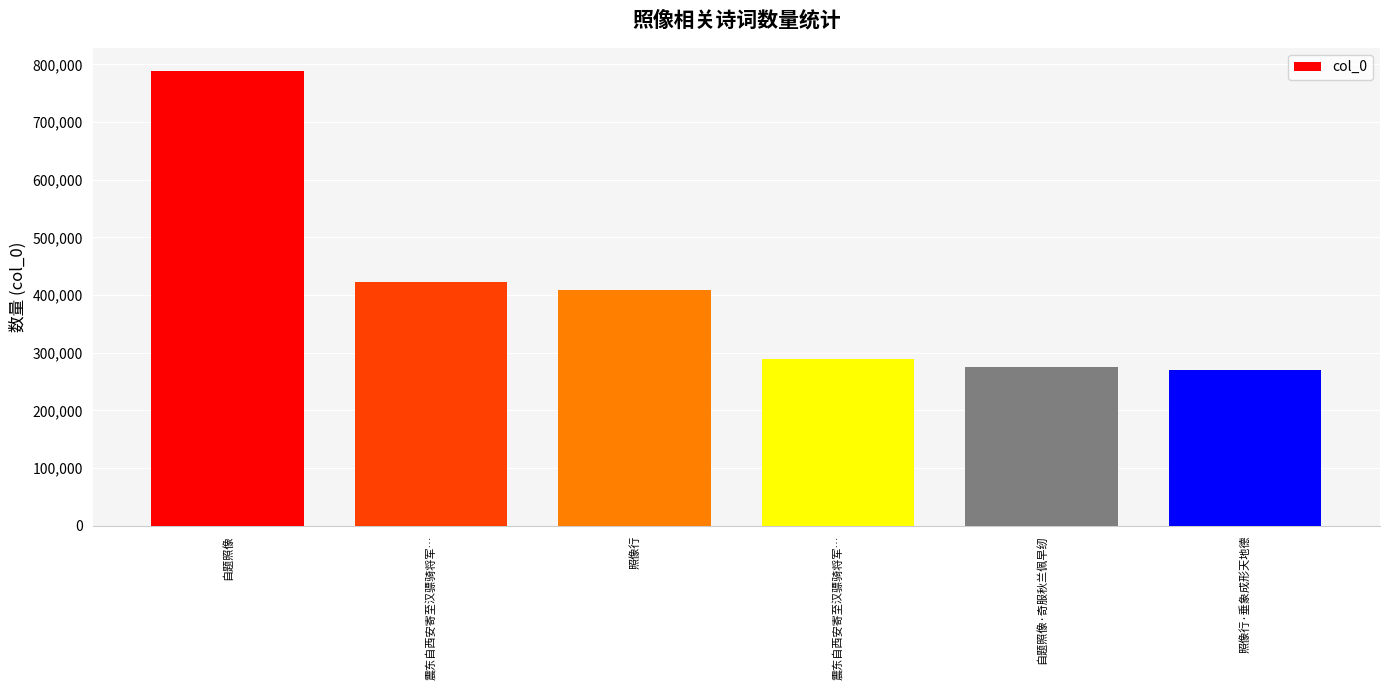

Which category has the highest value across all series?

自题照像